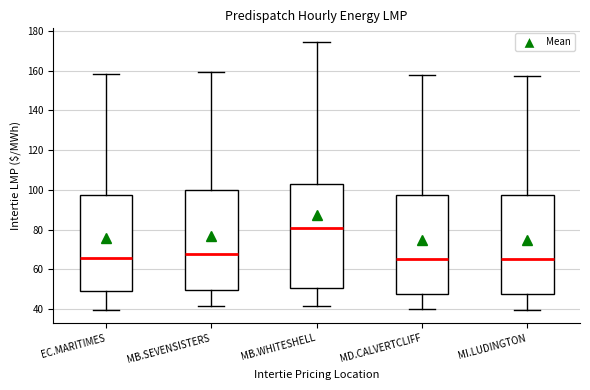

Reading left to right, read every box against the y-axis: the position of its median line, the range the box covers, and the ends of its whiskers. The values are not printed on the chart, so give them approximately, as read against the axis.

EC.MARITIMES: median 66, box 50 to 98, whiskers 40 to 158
MB.SEVENSISTERS: median 68, box 50 to 100, whiskers 42 to 160
MB.WHITESHELL: median 80, box 50 to 104, whiskers 42 to 174
MD.CALVERTCLIFF: median 66, box 48 to 98, whiskers 40 to 158
MI.LUDINGTON: median 66, box 48 to 98, whiskers 40 to 158